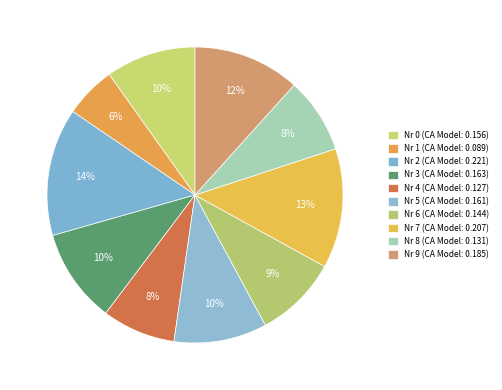

How many slices are in this pie chart?

10